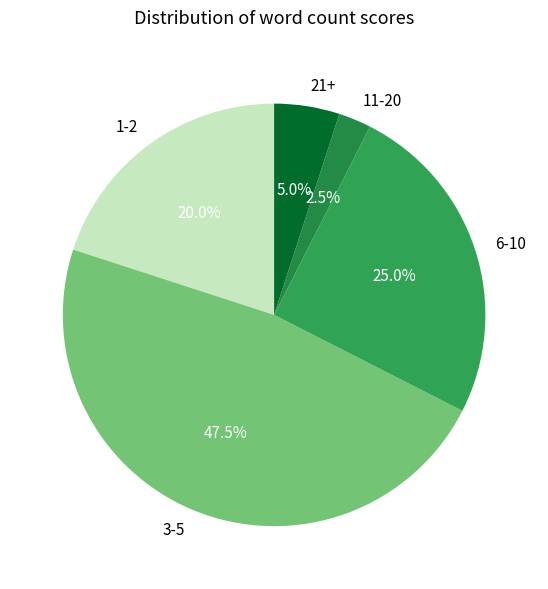

Is the sum of 3-5 and 1-2 greater than half?

Yes